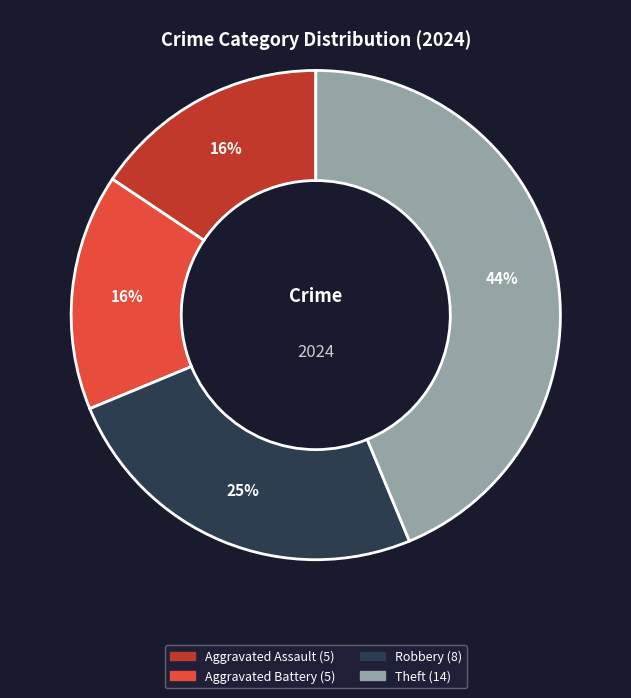

Is there a majority slice in this chart?

No